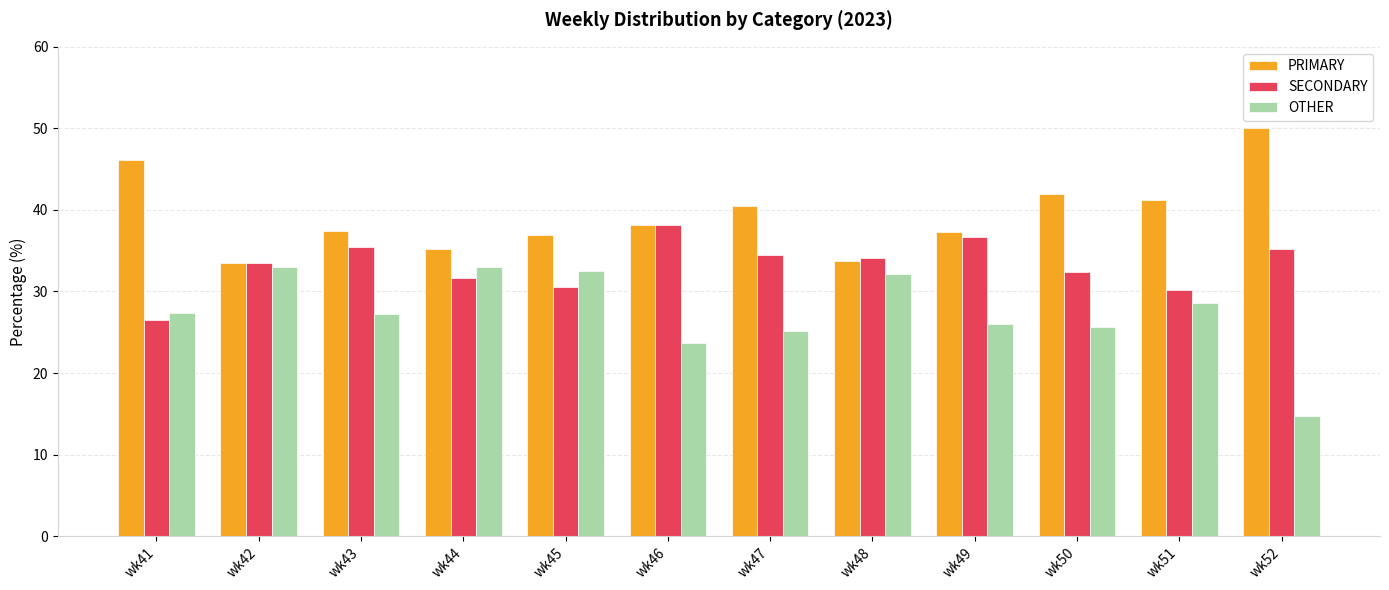

At which category does the chart reach its minimum across all series?

wk52